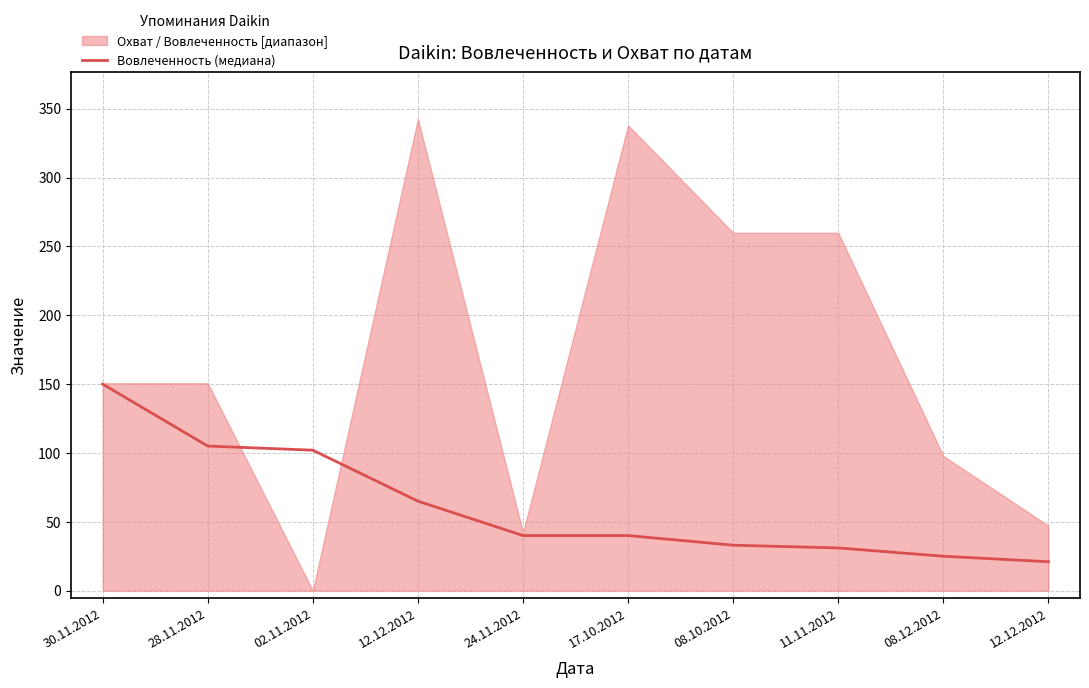

Between 30.11.2012 and 12.12.2012, which is larger?

30.11.2012